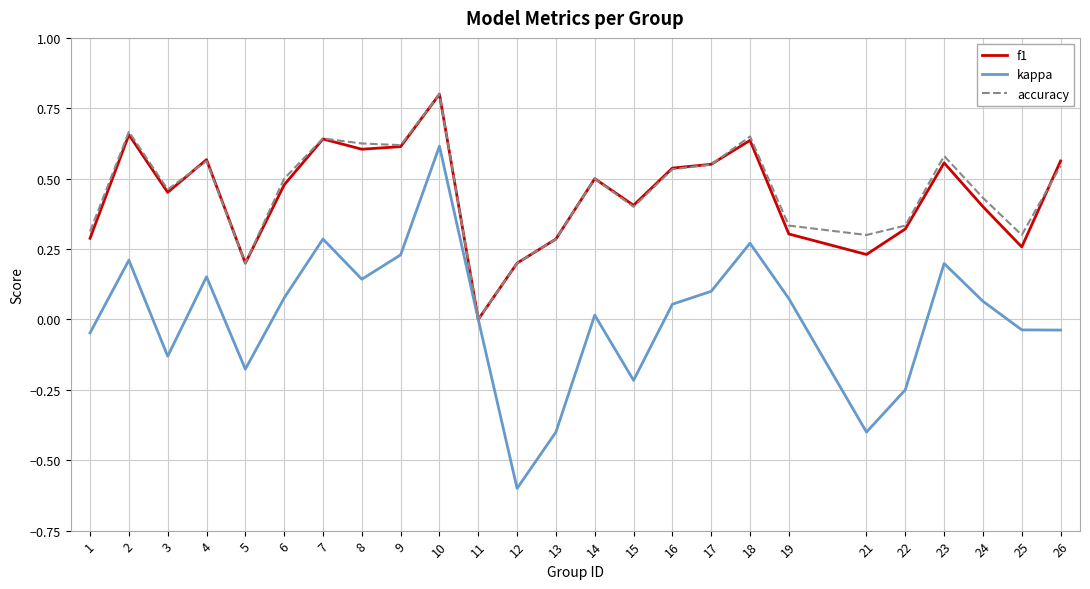

The value of accuracy at 11 is 0.6. True or false?

False